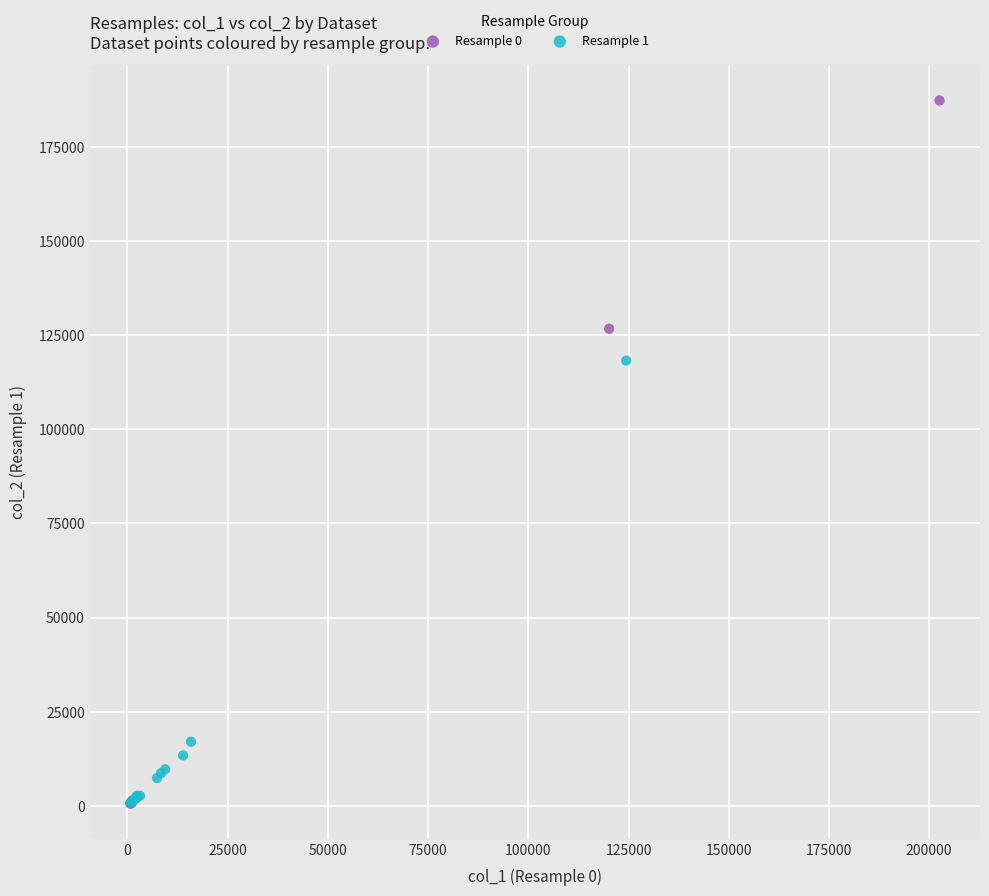

Which series has the widest spread of Y values?

Resample 0